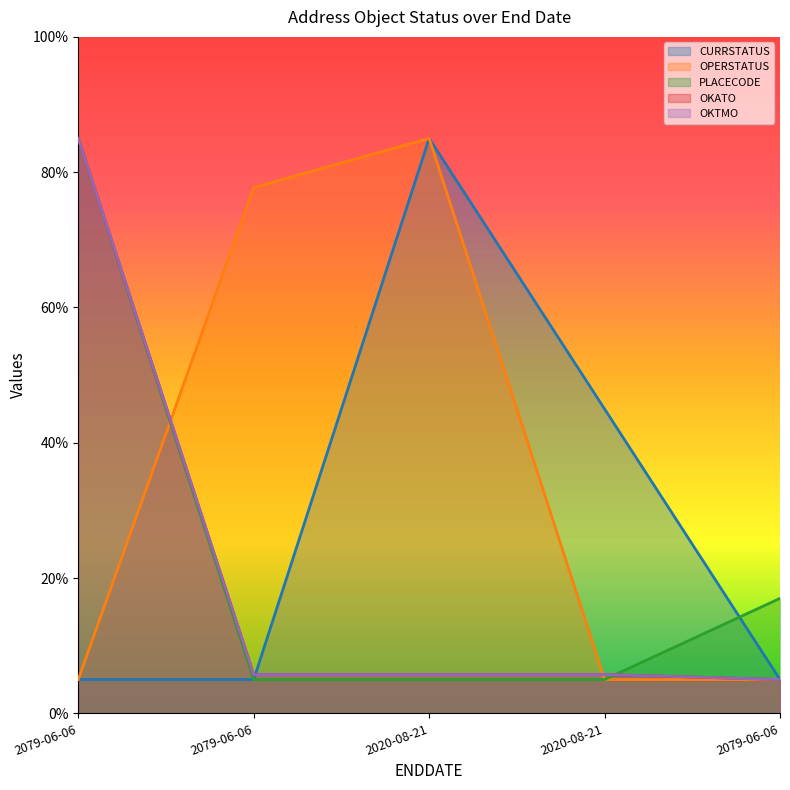

Which series has the widest spread of values?

CURRSTATUS